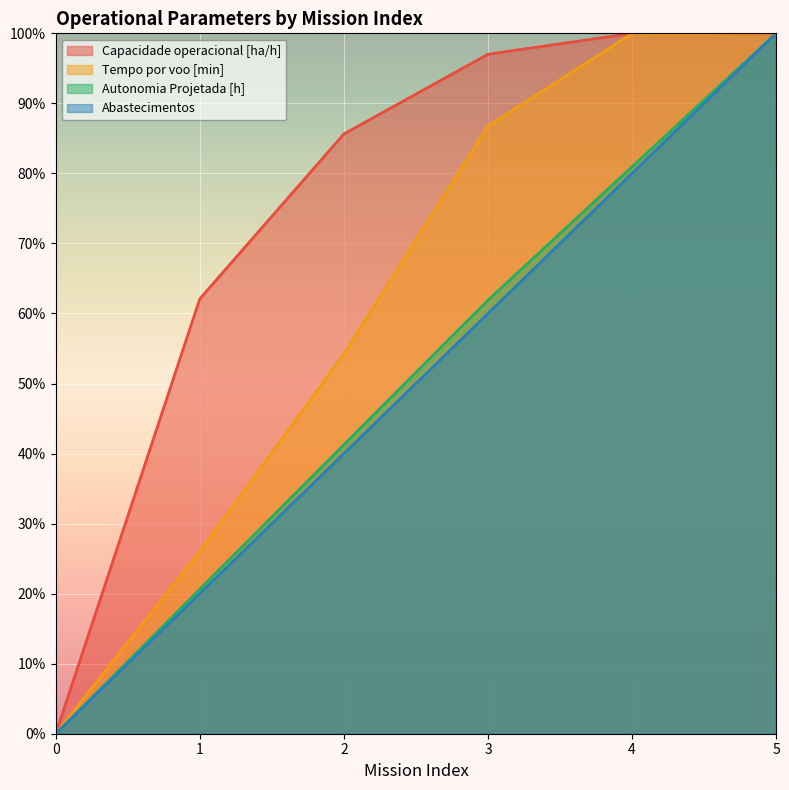

Which series has the largest total across all categories?

Capacidade operacional [ha/h]